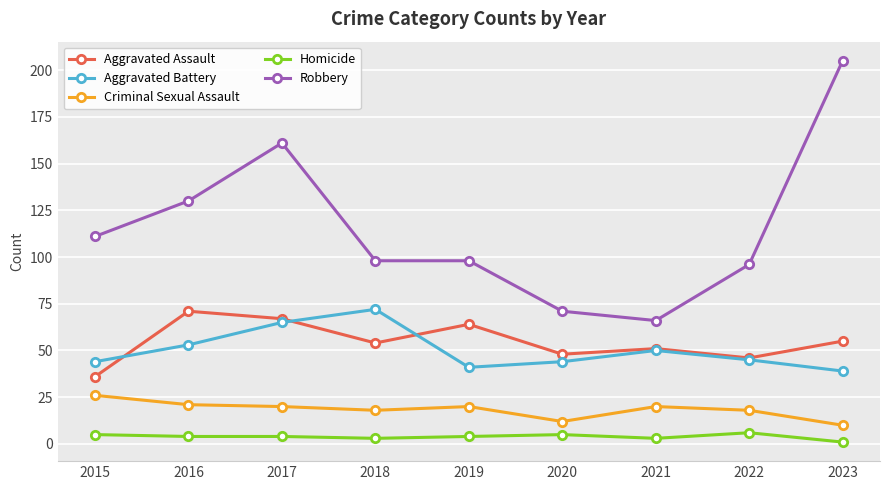

Reading left to right, extract all data points from this chart.

Aggravated Assault: 36	71	67	54	64	48	51	46	55
Aggravated Battery: 44	53	65	72	41	44	50	45	39
Criminal Sexual Assault: 26	21	20	18	20	12	20	18	10
Homicide: 5	4	4	3	4	5	3	6	1
Robbery: 111	130	161	98	98	71	66	96	205